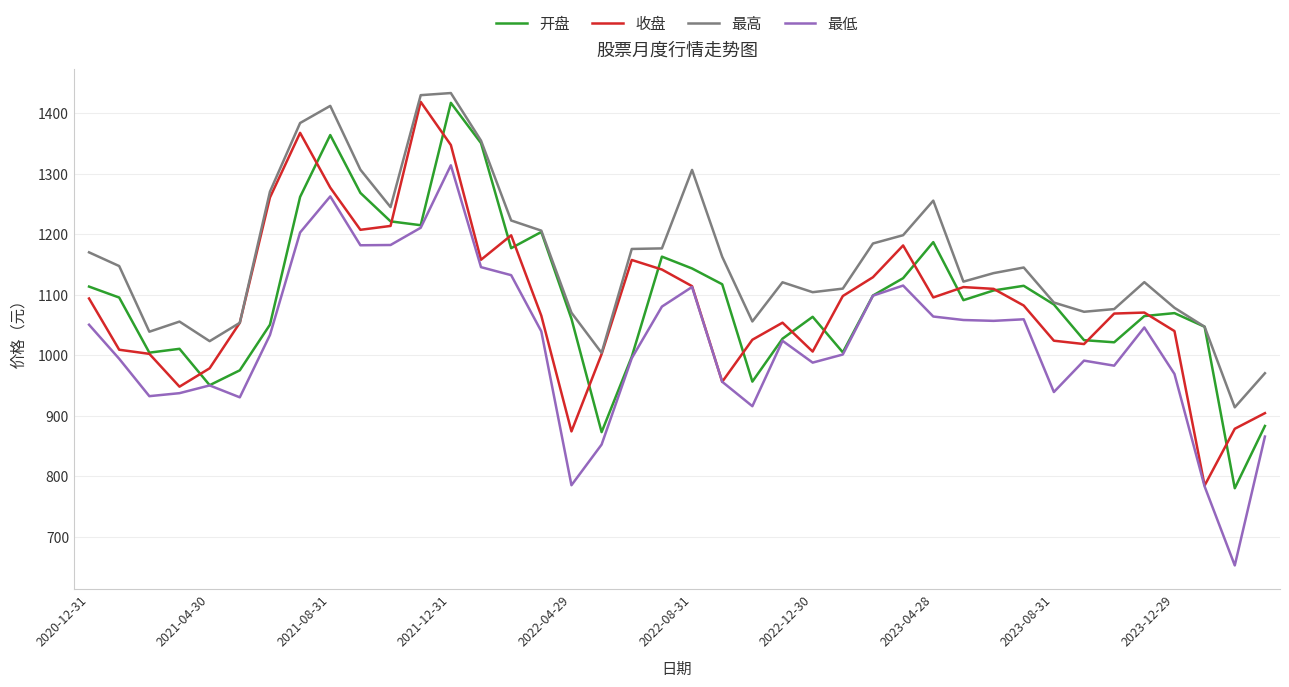

Which series has the largest total across all categories?

最高